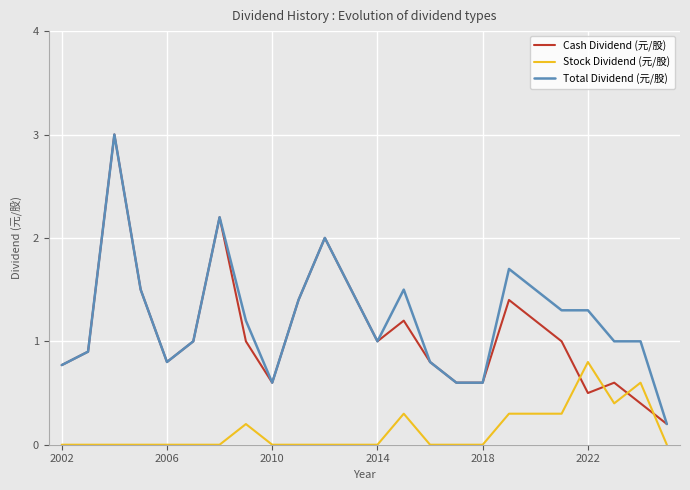

True or false: Total Dividend (元/股) and Stock Dividend (元/股) intersect in this chart.

False